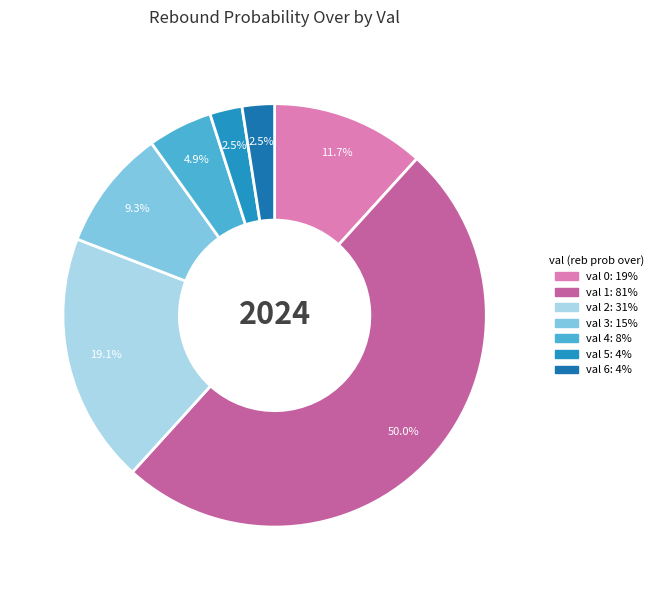

Which category has the biggest portion of the pie?

1